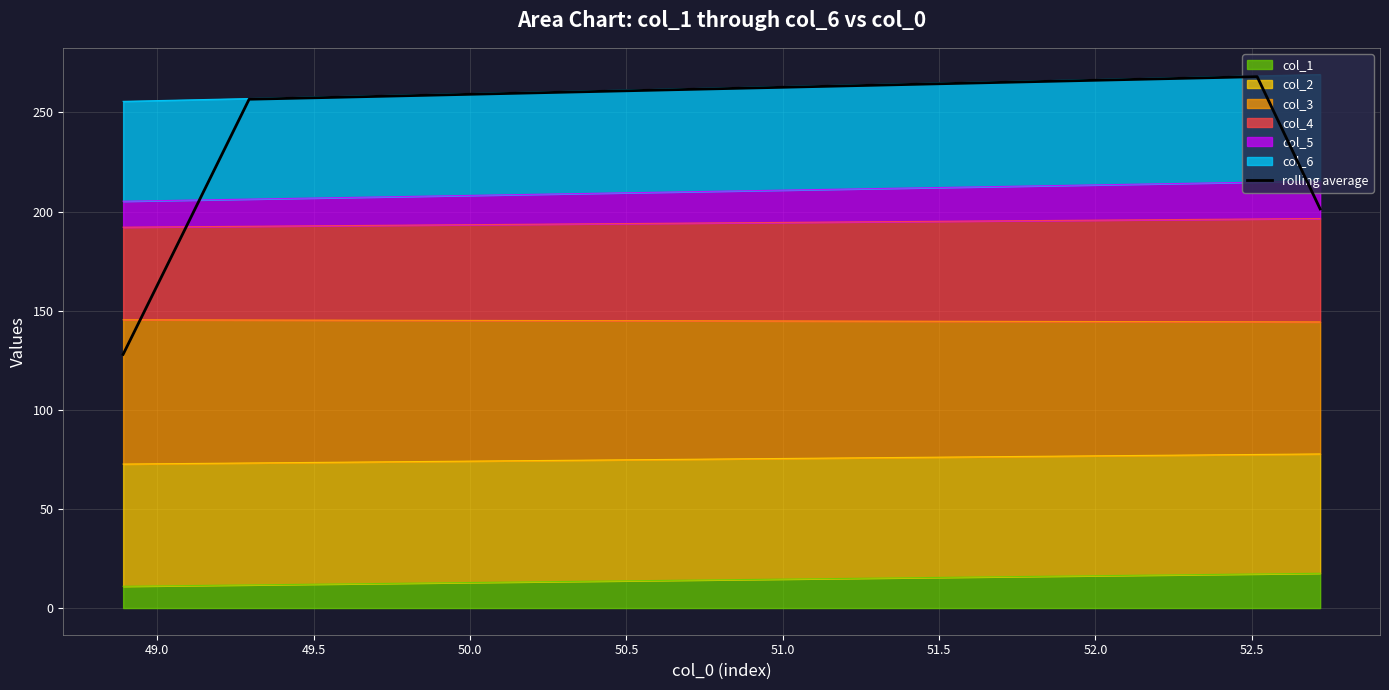

How many lines are shown in the chart?

1